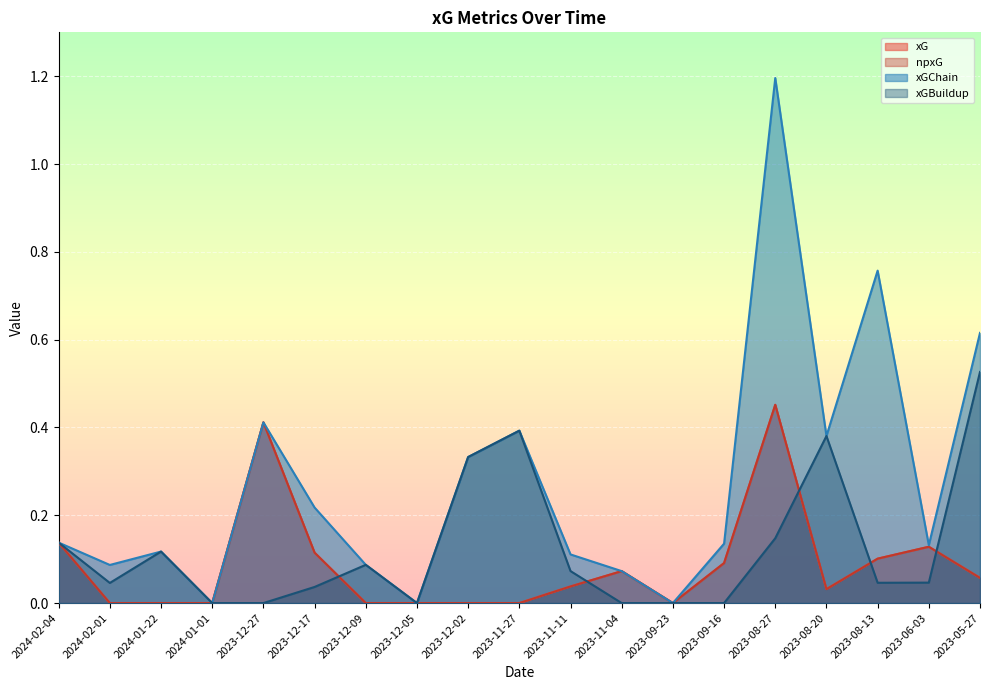

What is the label of the 18th point from the right?

2024-02-01